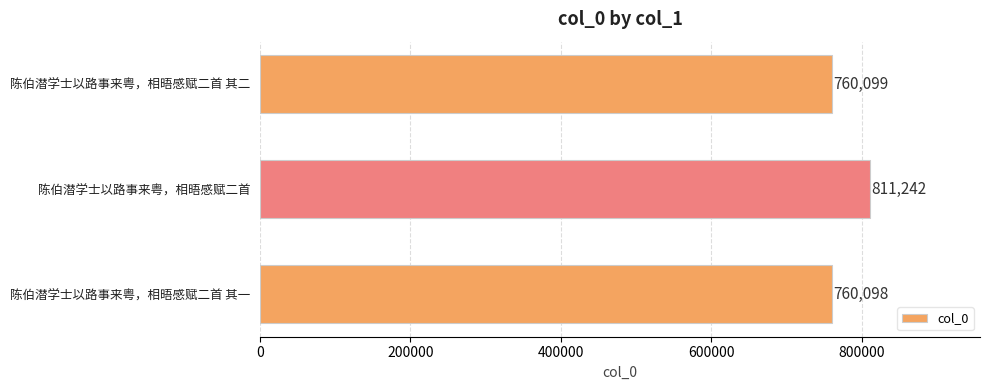

What is the sum of all values?

2331439